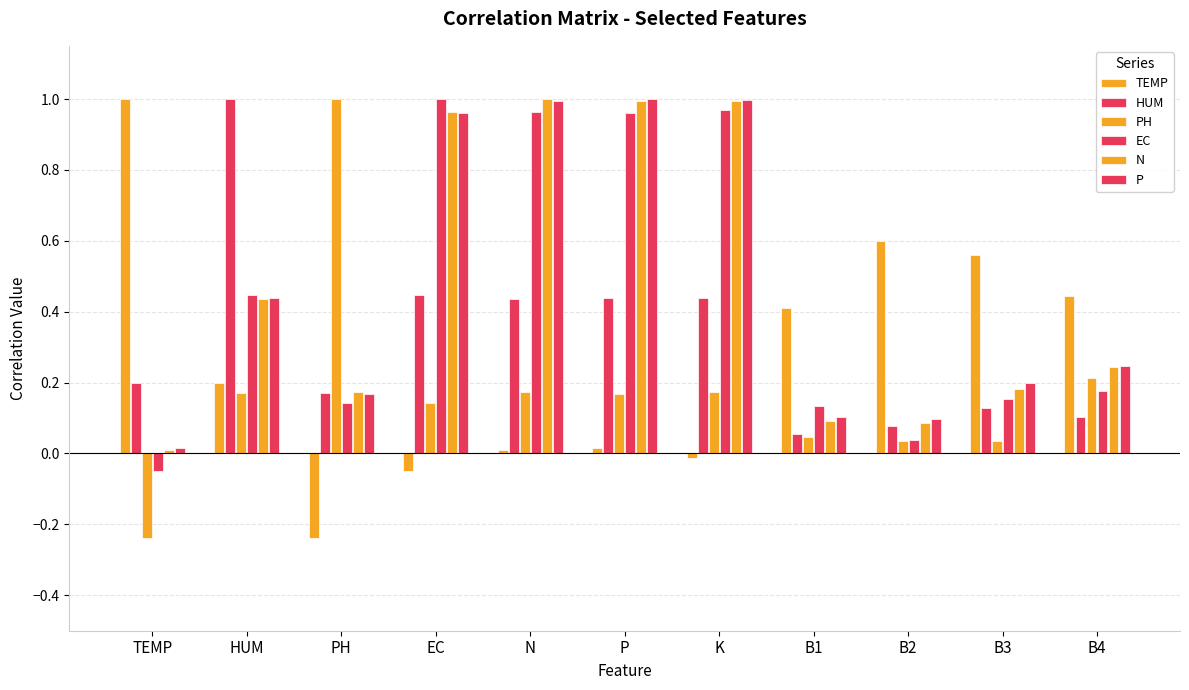

How many series are shown in this chart?

6